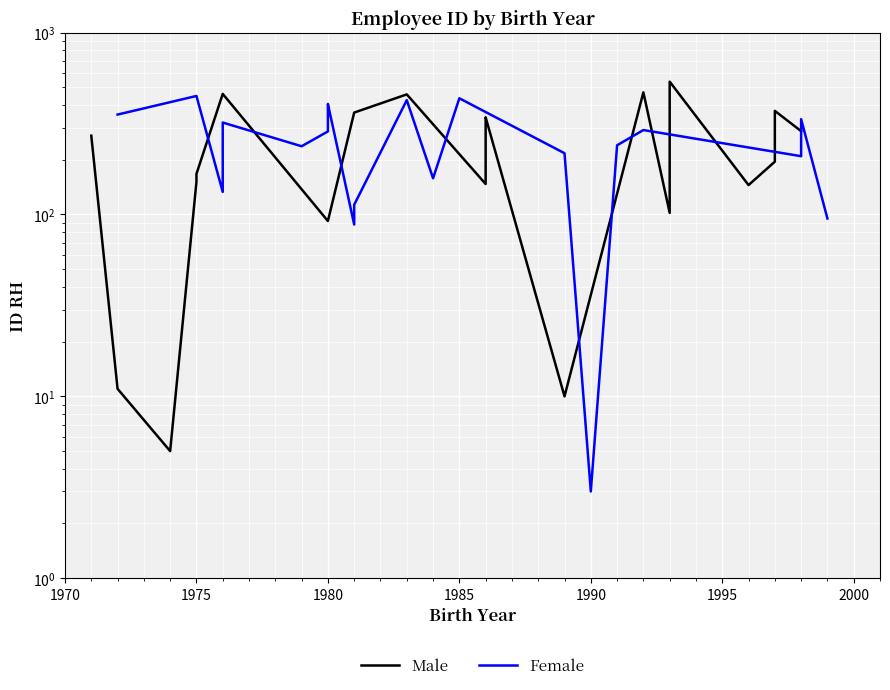

What are all the series names shown in the legend?

Male, Female